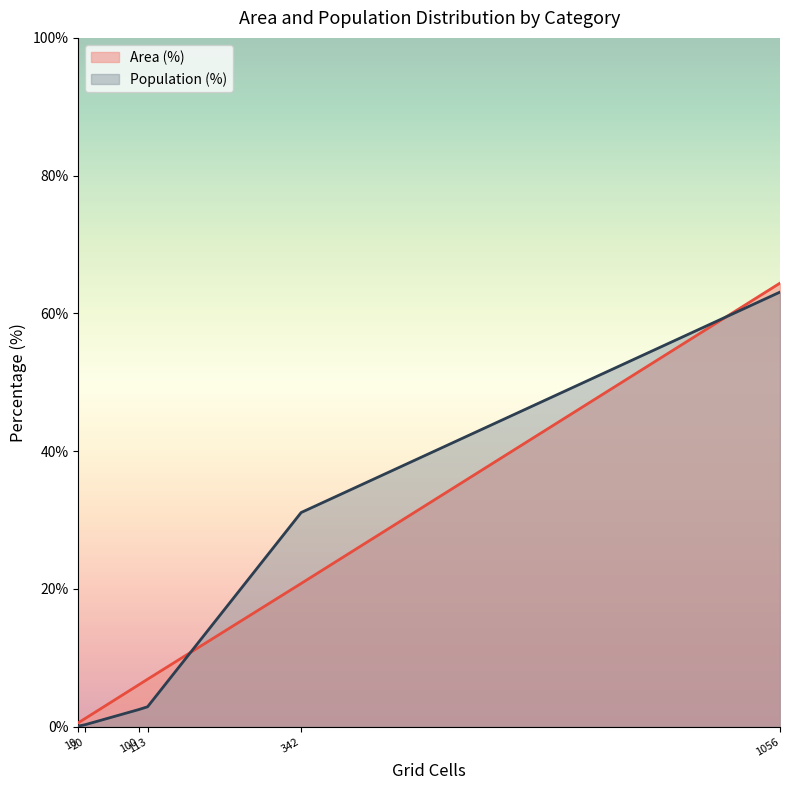

True or false: Population (%) and Area (%) cross at least once.

True